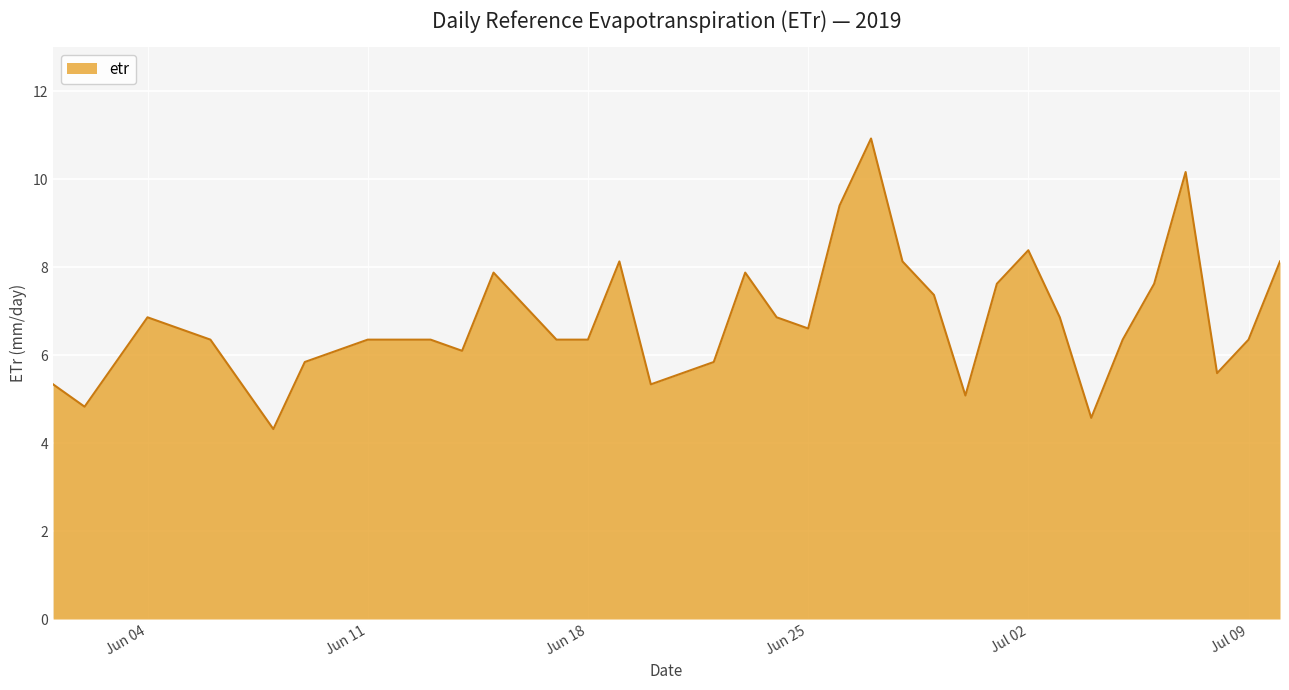

How many lines are shown in the chart?

1